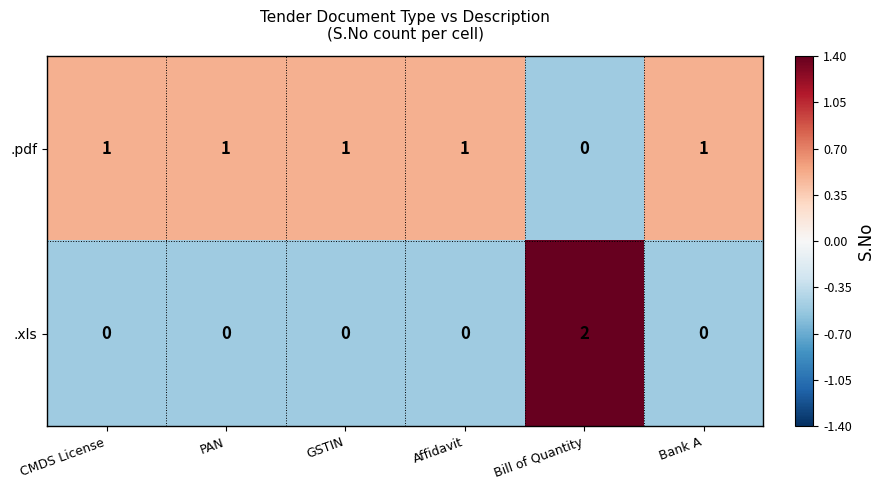

Which series has the largest total across all categories?

.pdf